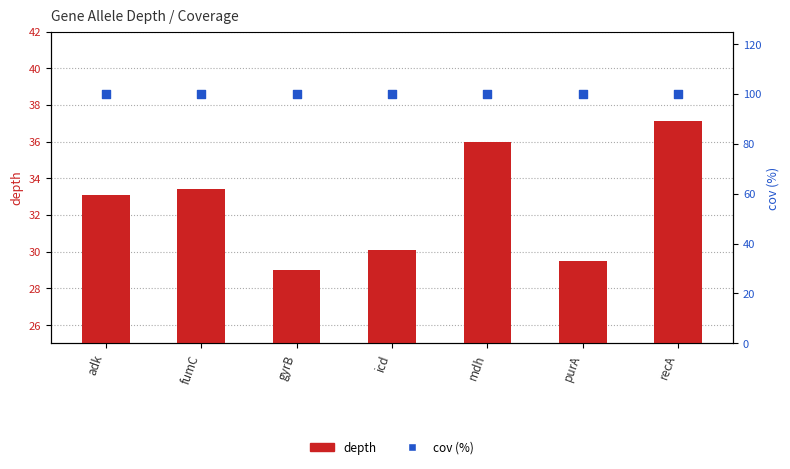

Which series has the largest total across all categories?

cov (%)